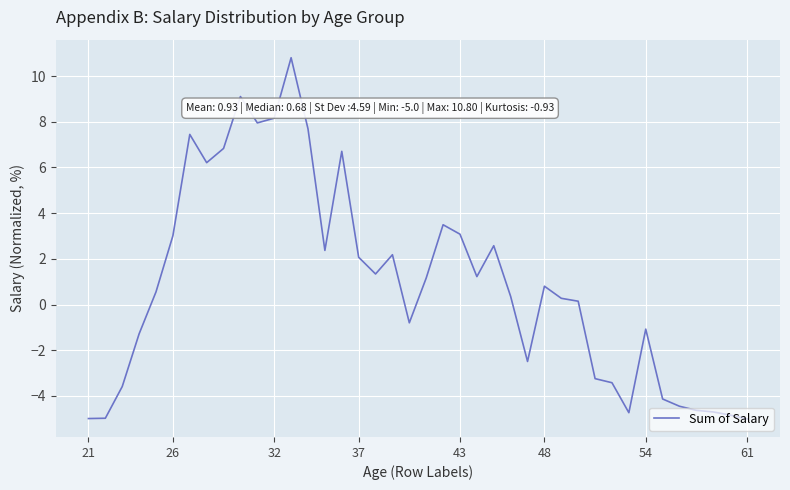

What is the greatest value displayed?

10.8